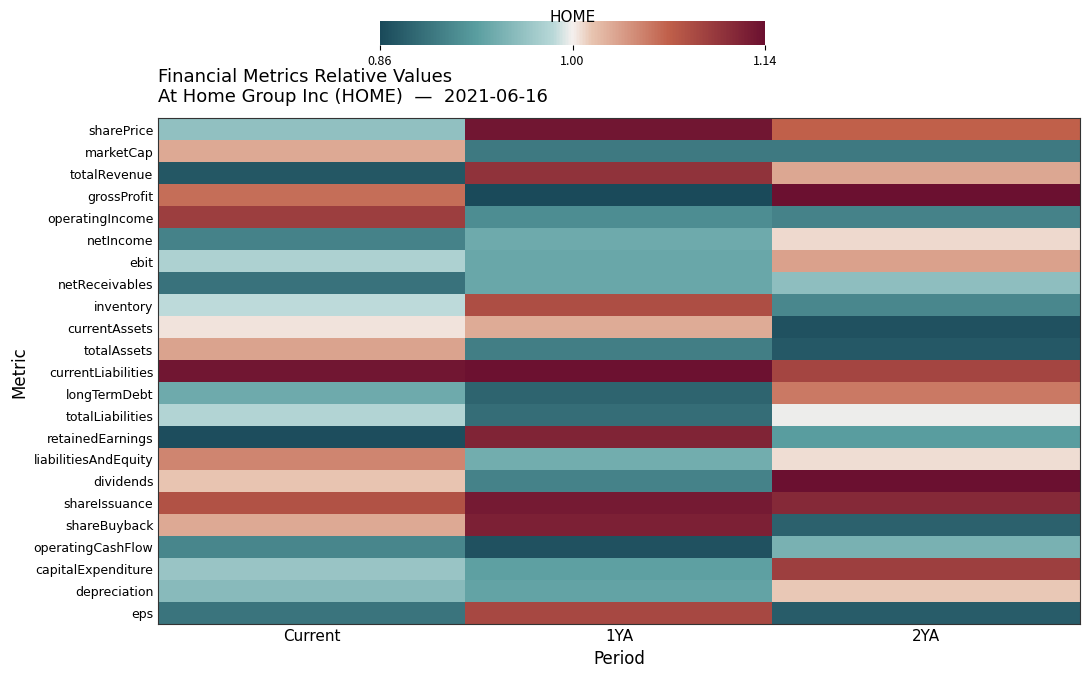

List the series in order of their peak value, highest first.

grossProfit, dividends, currentLiabilities, sharePrice, shareIssuance, shareBuyback, retainedEarnings, totalRevenue, operatingIncome, capitalExpenditure, eps, inventory, longTermDebt, liabilitiesAndEquity, ebit, totalAssets, marketCap, currentAssets, depreciation, netIncome, totalLiabilities, netReceivables, operatingCashFlow